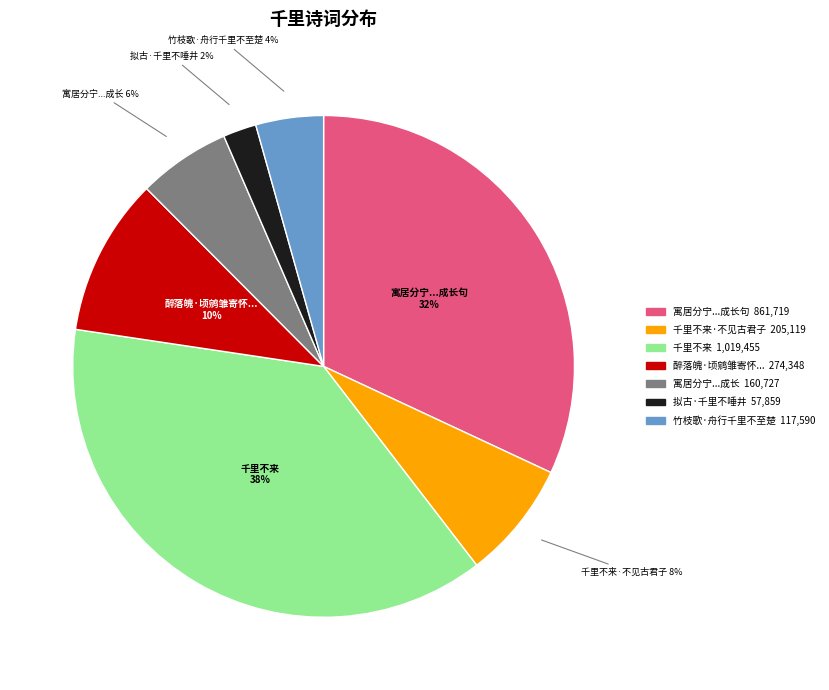

To the nearest percent, what is the difference between the largest and smallest slice percentages?

36%